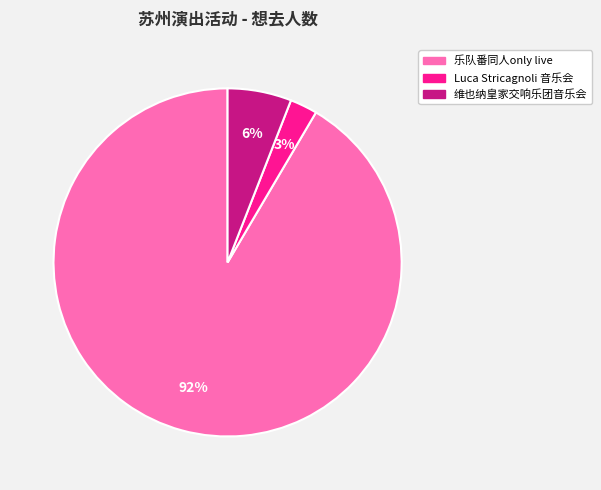

How many segments does this pie chart have?

3